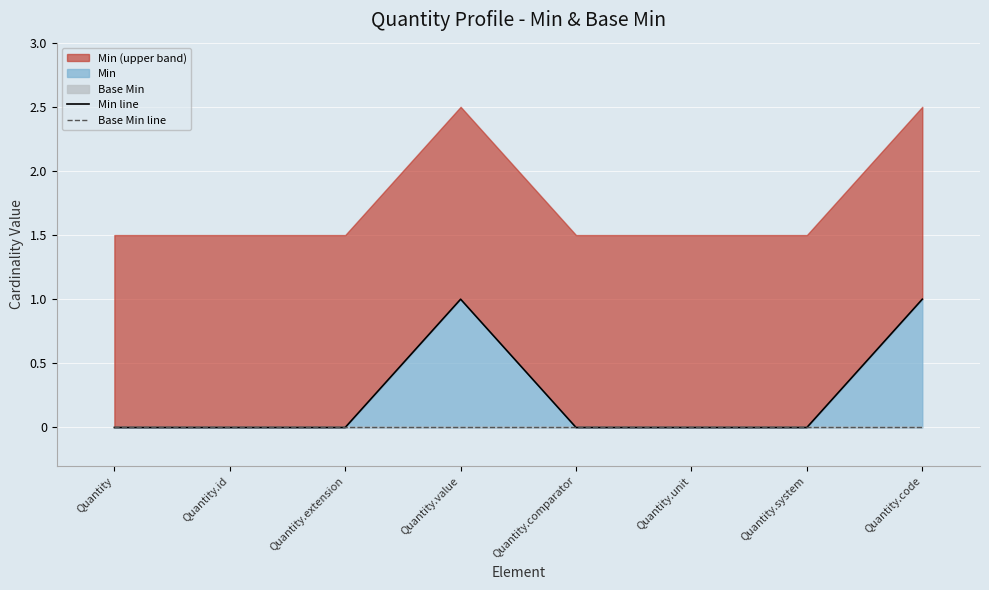

List the labels in order of Min line value, smallest first.

Quantity, Quantity.id, Quantity.extension, Quantity.comparator, Quantity.unit, Quantity.system, Quantity.value, Quantity.code